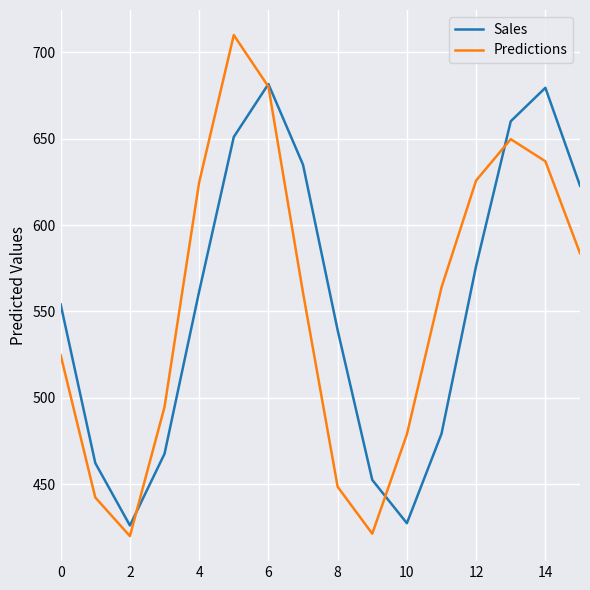

What is the greatest value displayed?

710.0